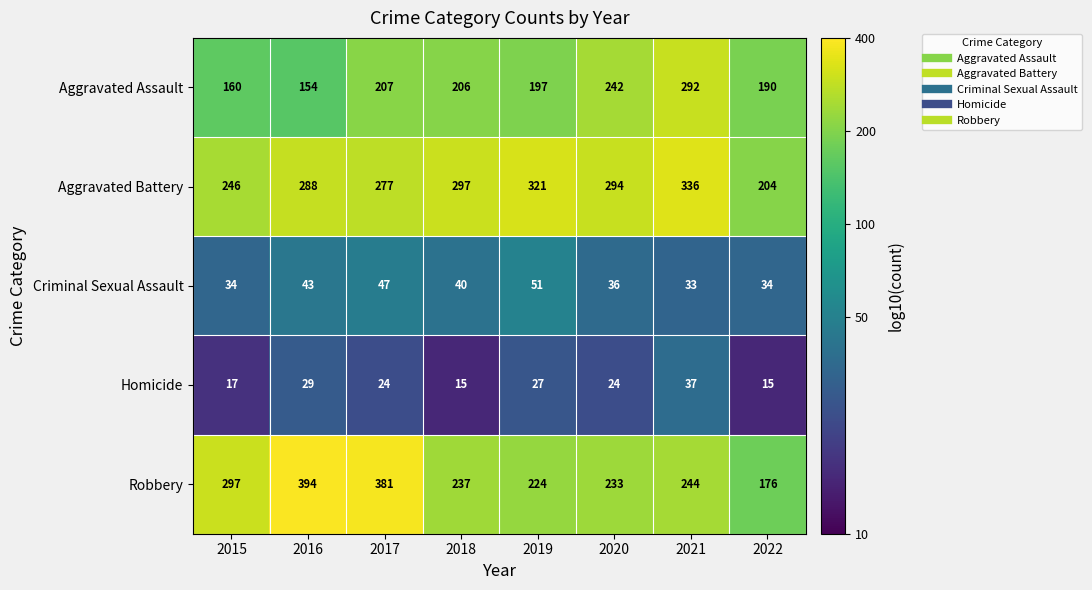

What is the minimum value for Aggravated Battery?

204